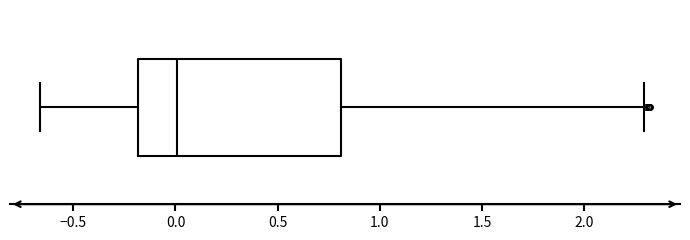

Where does the right whisker of the box end on the x-axis? The values are not printed on the chart, so give them approximately, as read against the axis.

2.30